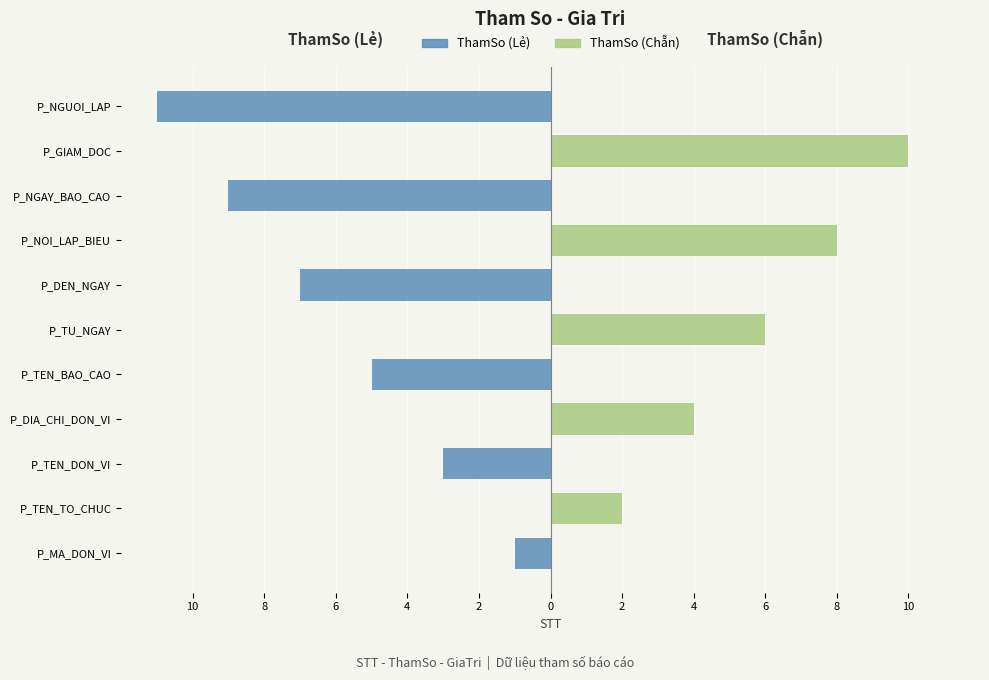

Count the number of categories in the chart.

11